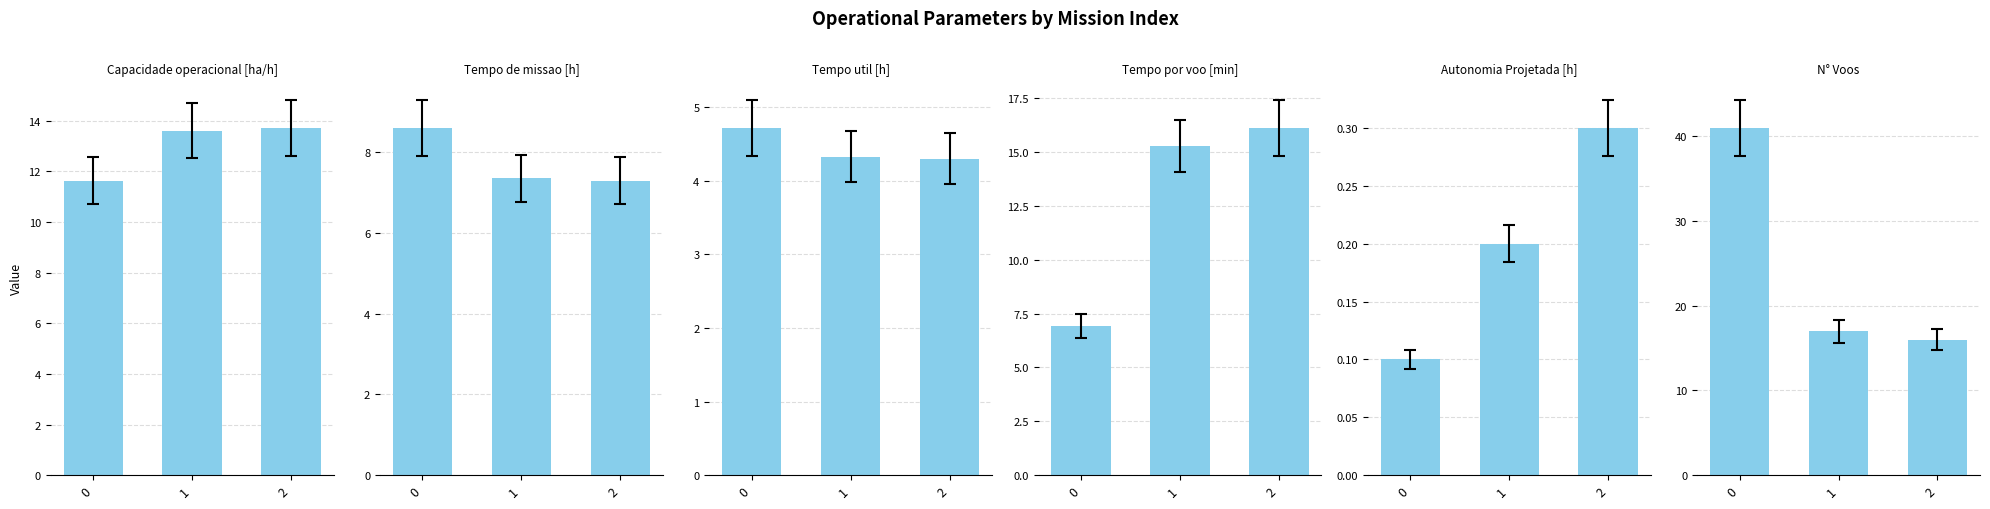

What is the sum of the N° Voos values at 1 and 2?

33.0